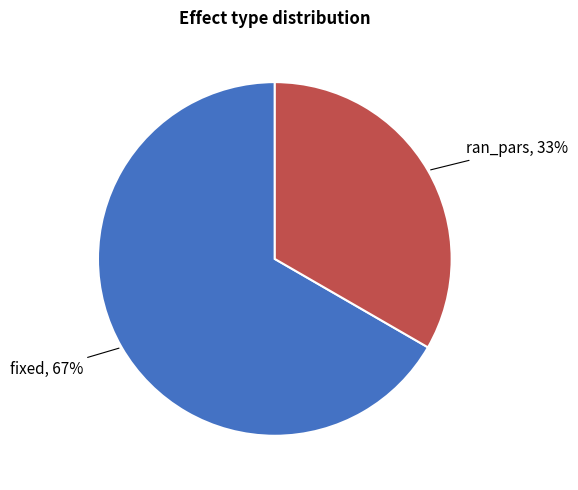

To the nearest percent, what is the combined percentage of ran_pars and fixed?

100%